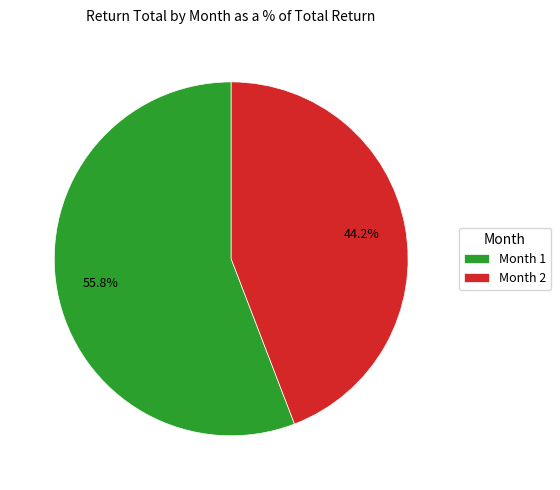

How many segments does this pie chart have?

2